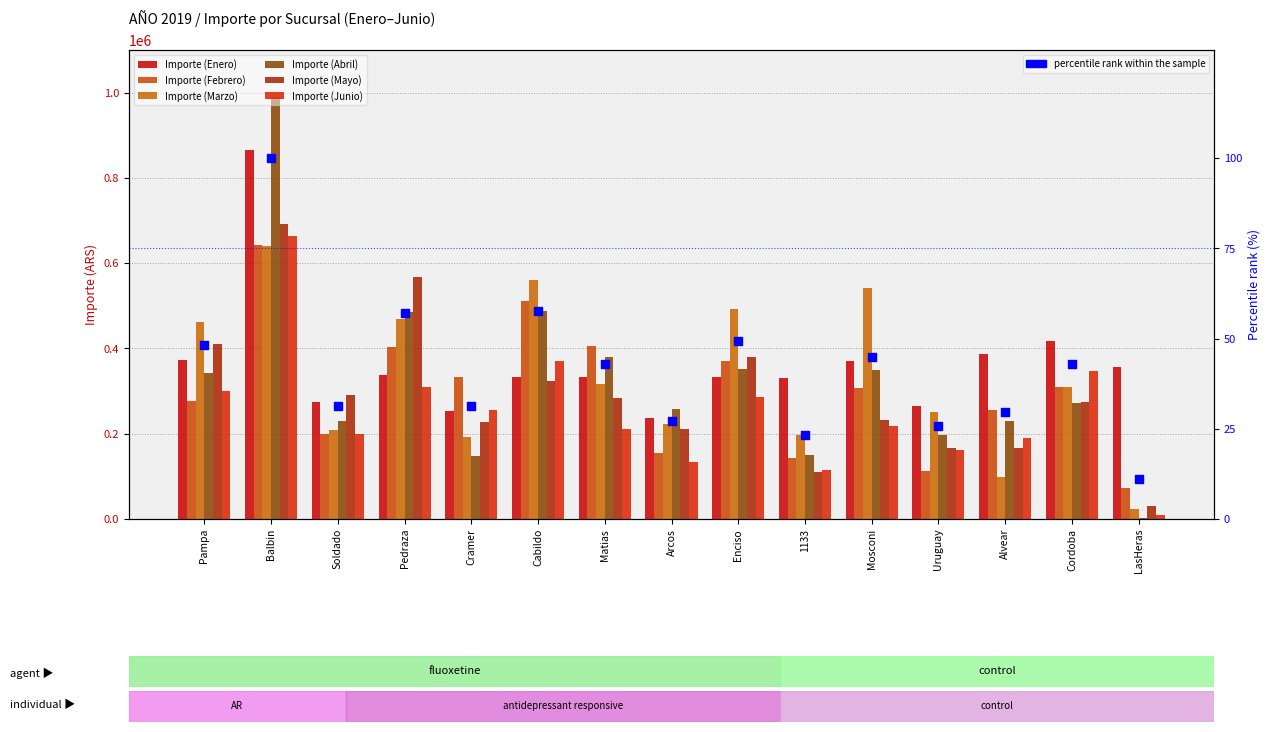

Which series has the largest total across all categories?

Importe (Enero)